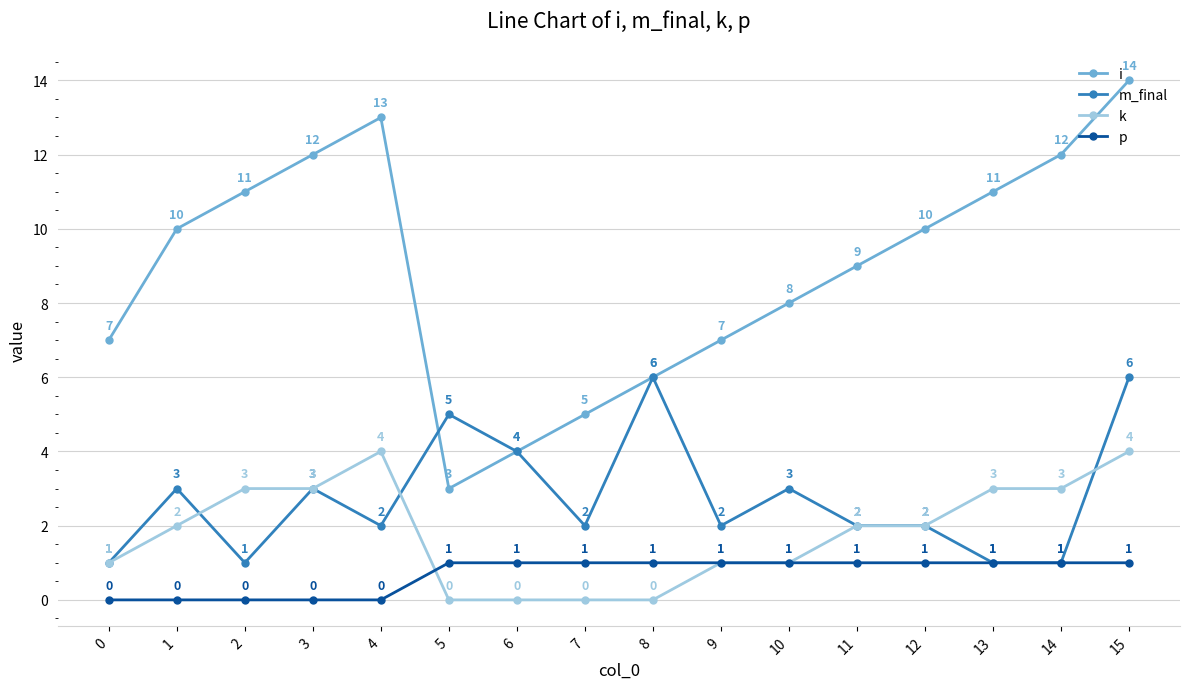

Is it true that m_final equals 3 at 3?

True